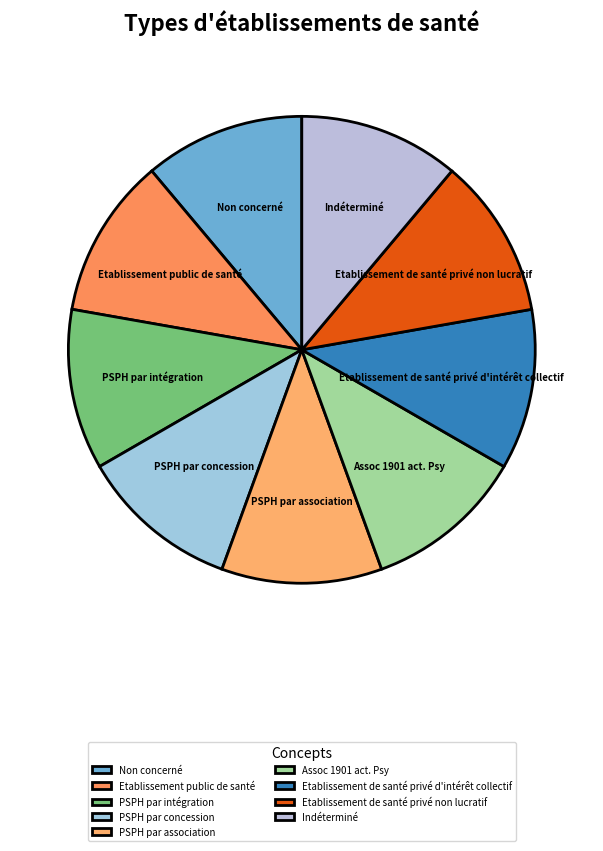

Approximately how many times larger is the value at Non concerné compared to PSPH par intégration?

1.0